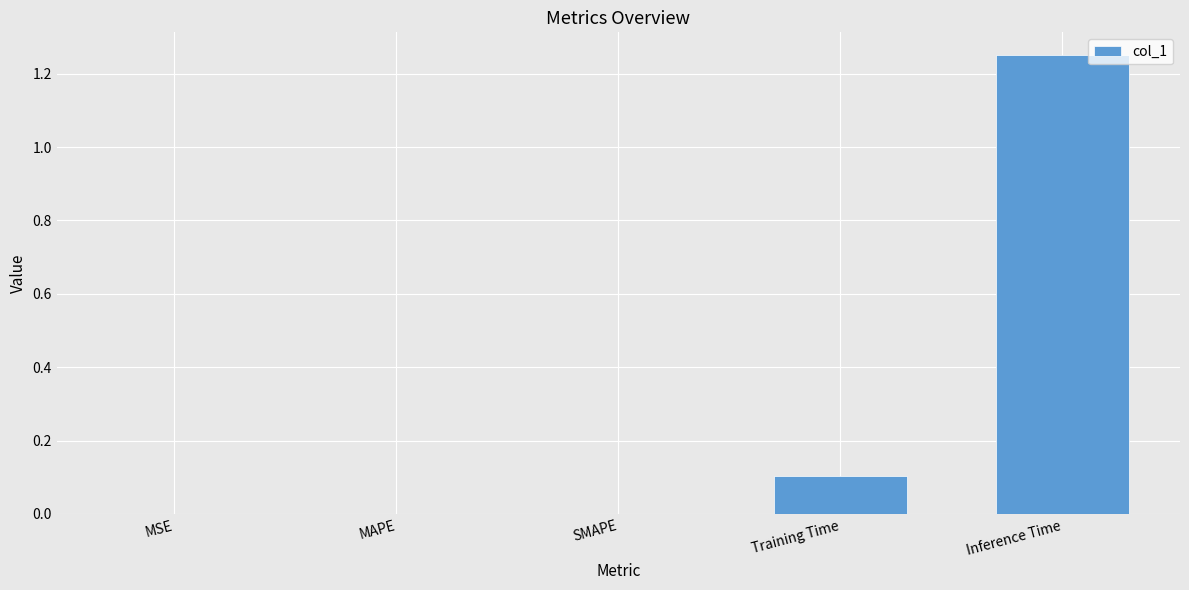

At which category does the chart reach its peak across all series?

Inference Time